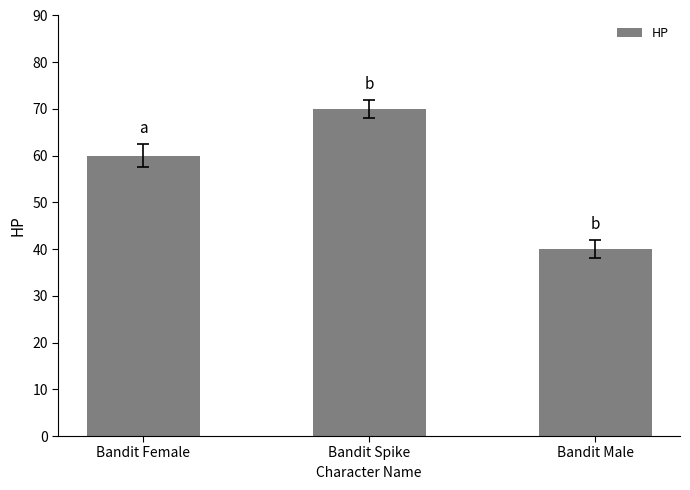

Where is the data nearest to the value 55?

Bandit Female